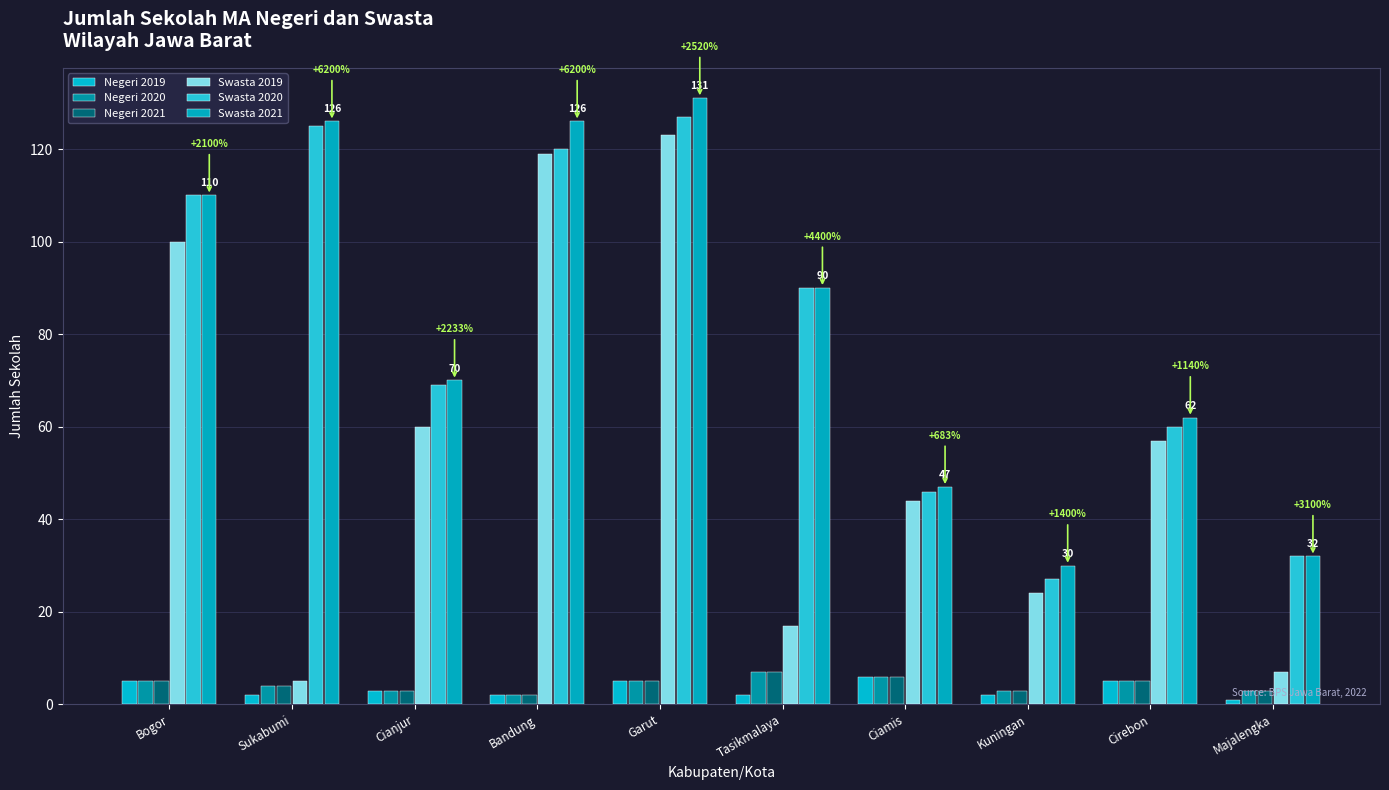

Does the chart contain any negative values?

No